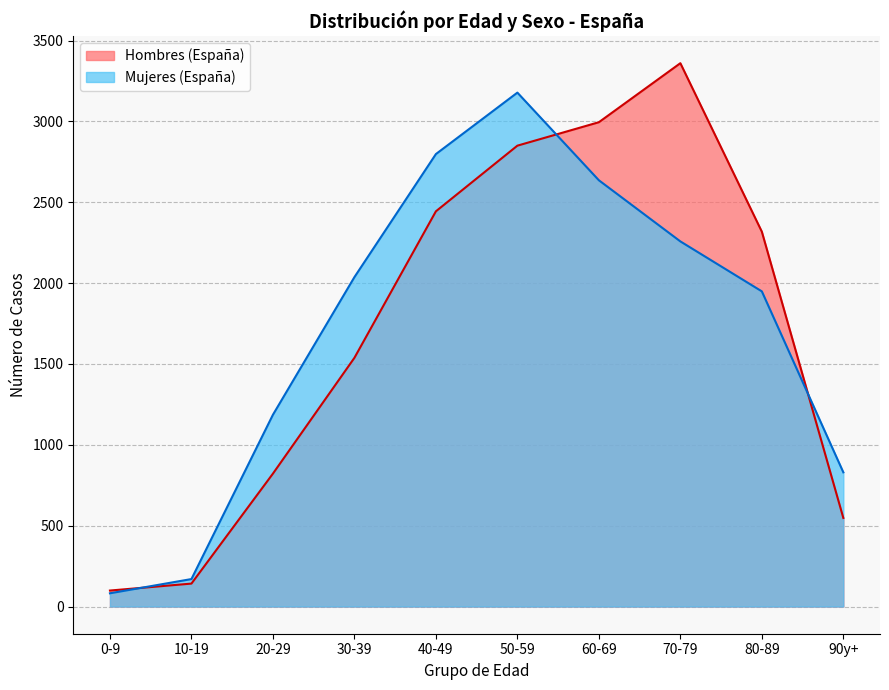

Does the chart have visible grid lines?

Yes